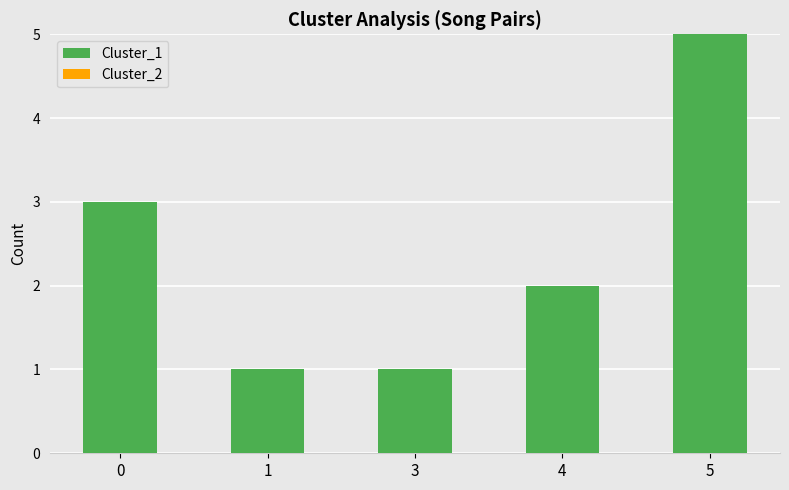

What is the ratio of the value at 5 to the value at 3?

5.0